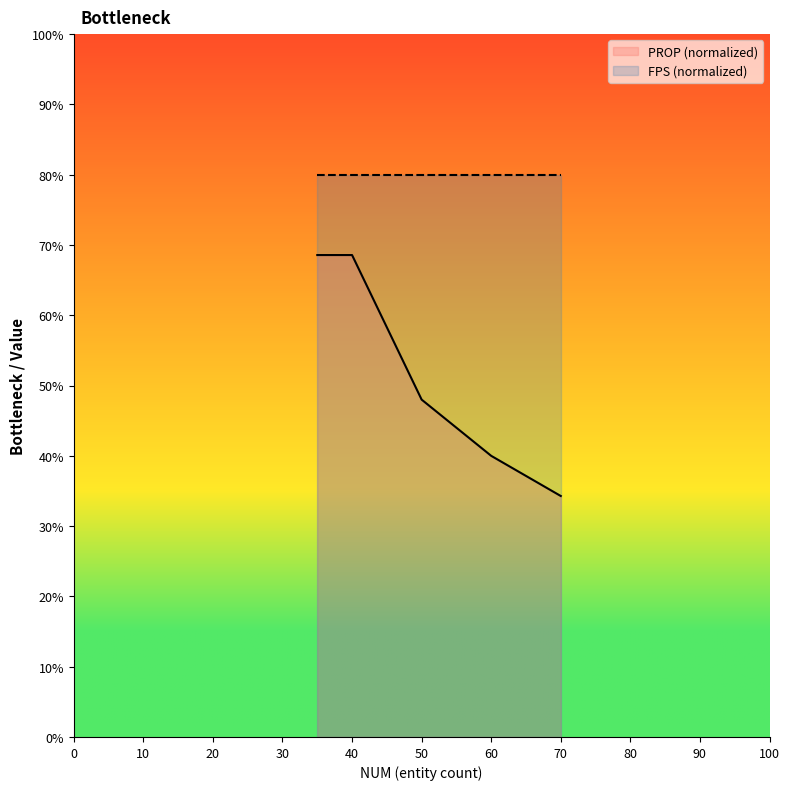

What is the ratio of the value at 35 to the value at 50?

1.4